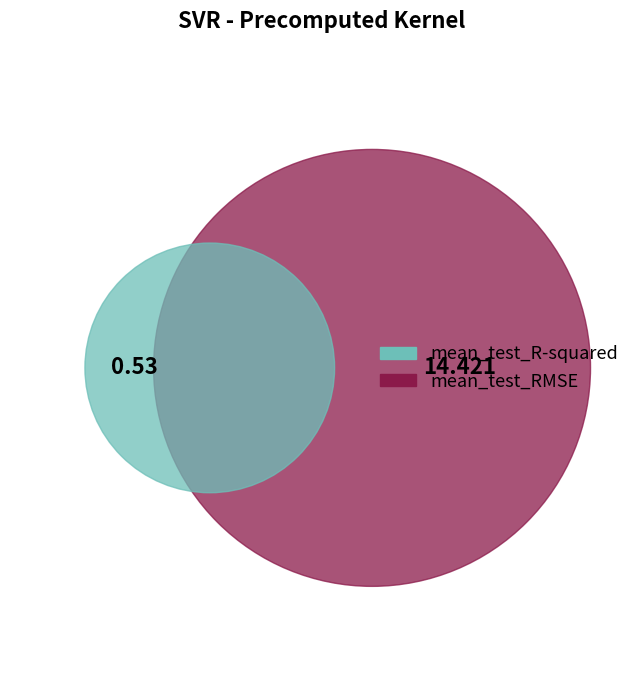

To the nearest percent, what portion does mean_test_R-squared represent?

4%